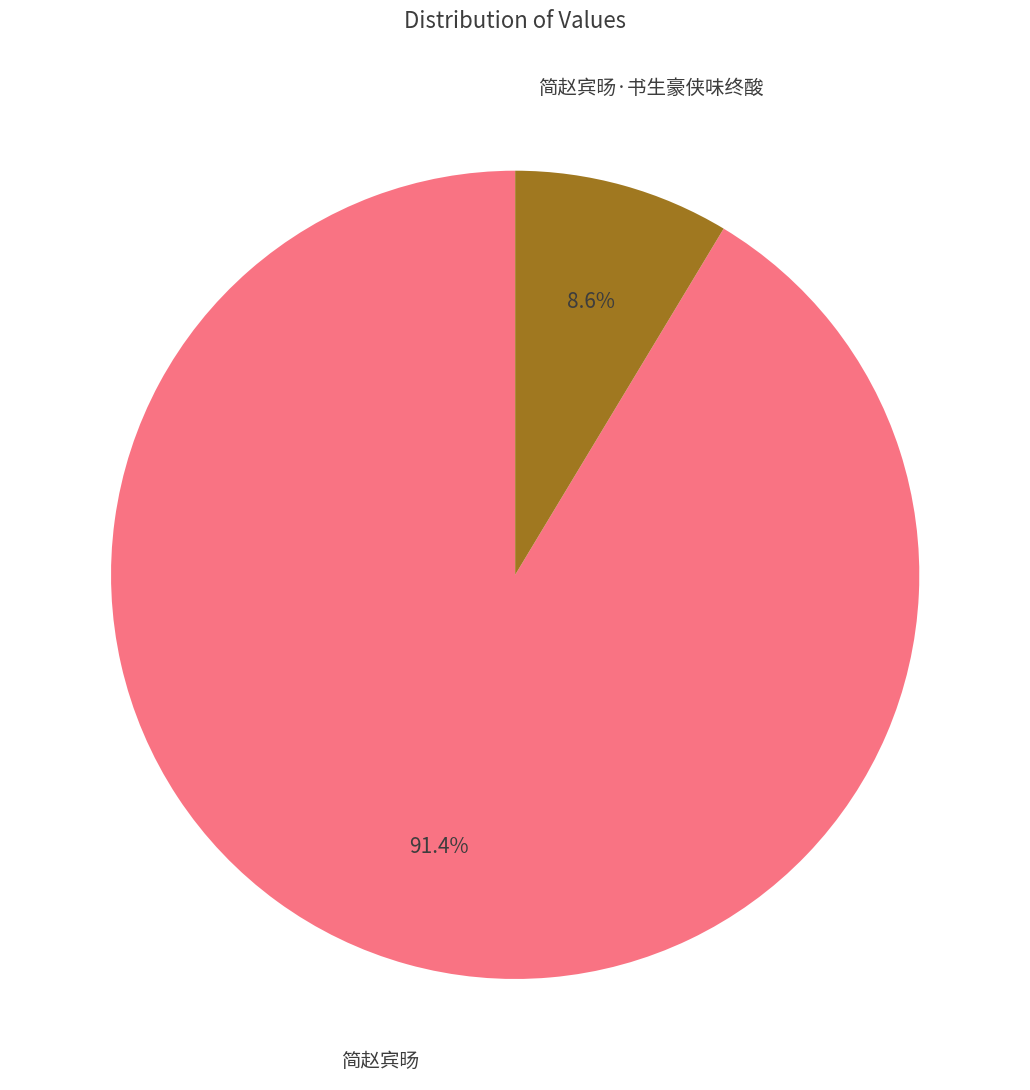

Count the number of slices in the pie.

2